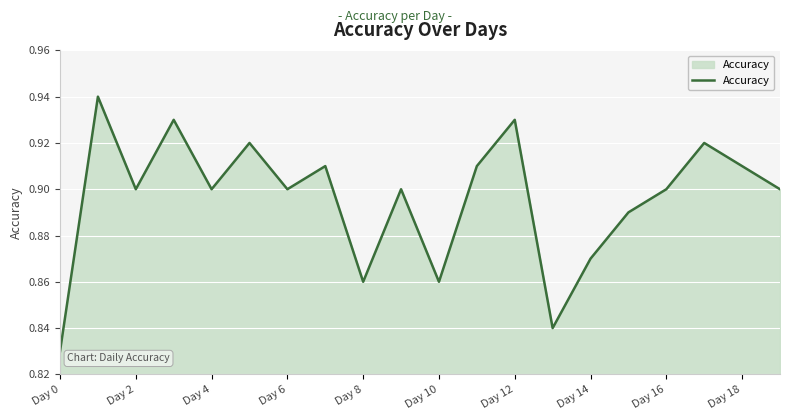

Count the number of data series in this chart.

1